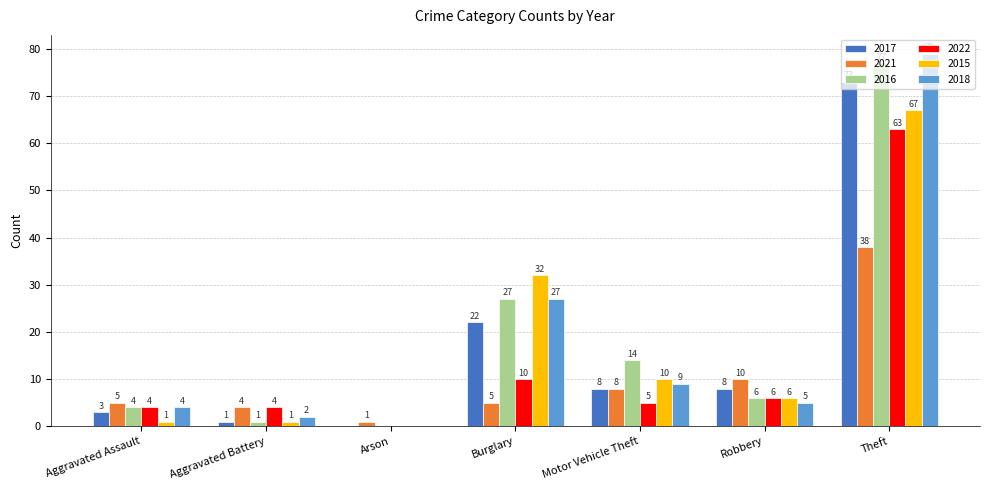

The value of 2018 at Motor Vehicle Theft is 14. True or false?

False